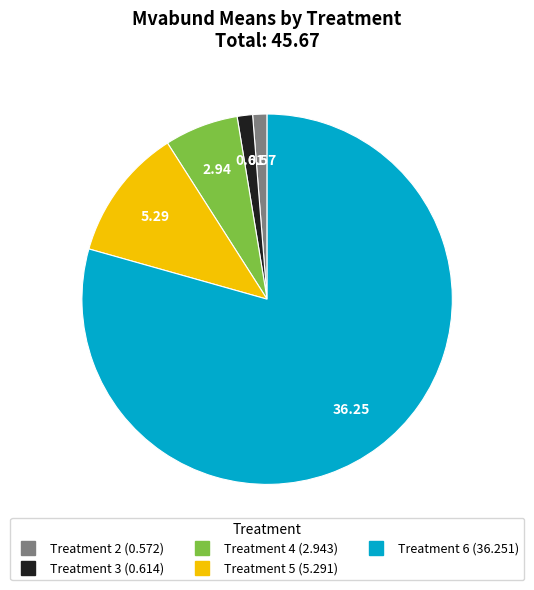

Does any single category account for the majority?

Yes